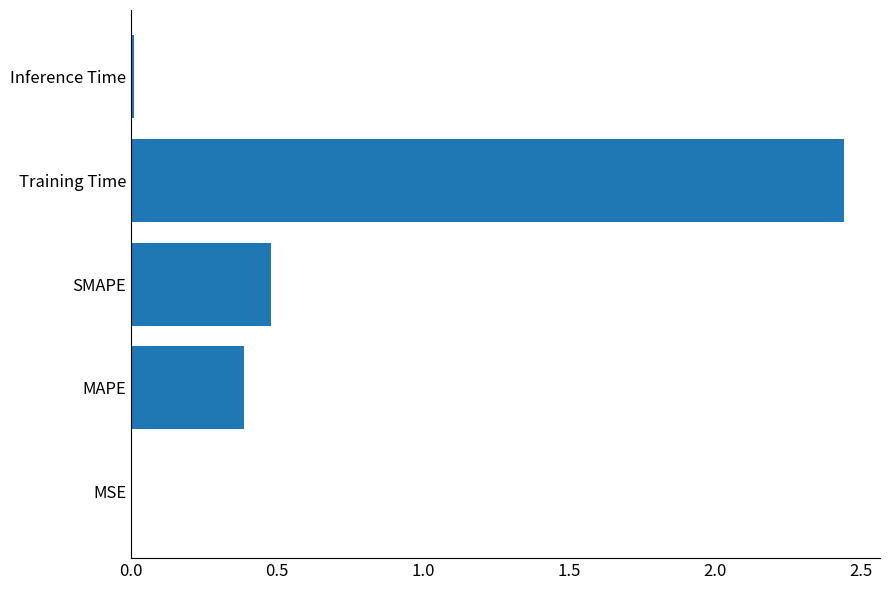

True or false: the data shows 0.0 at MSE.

True